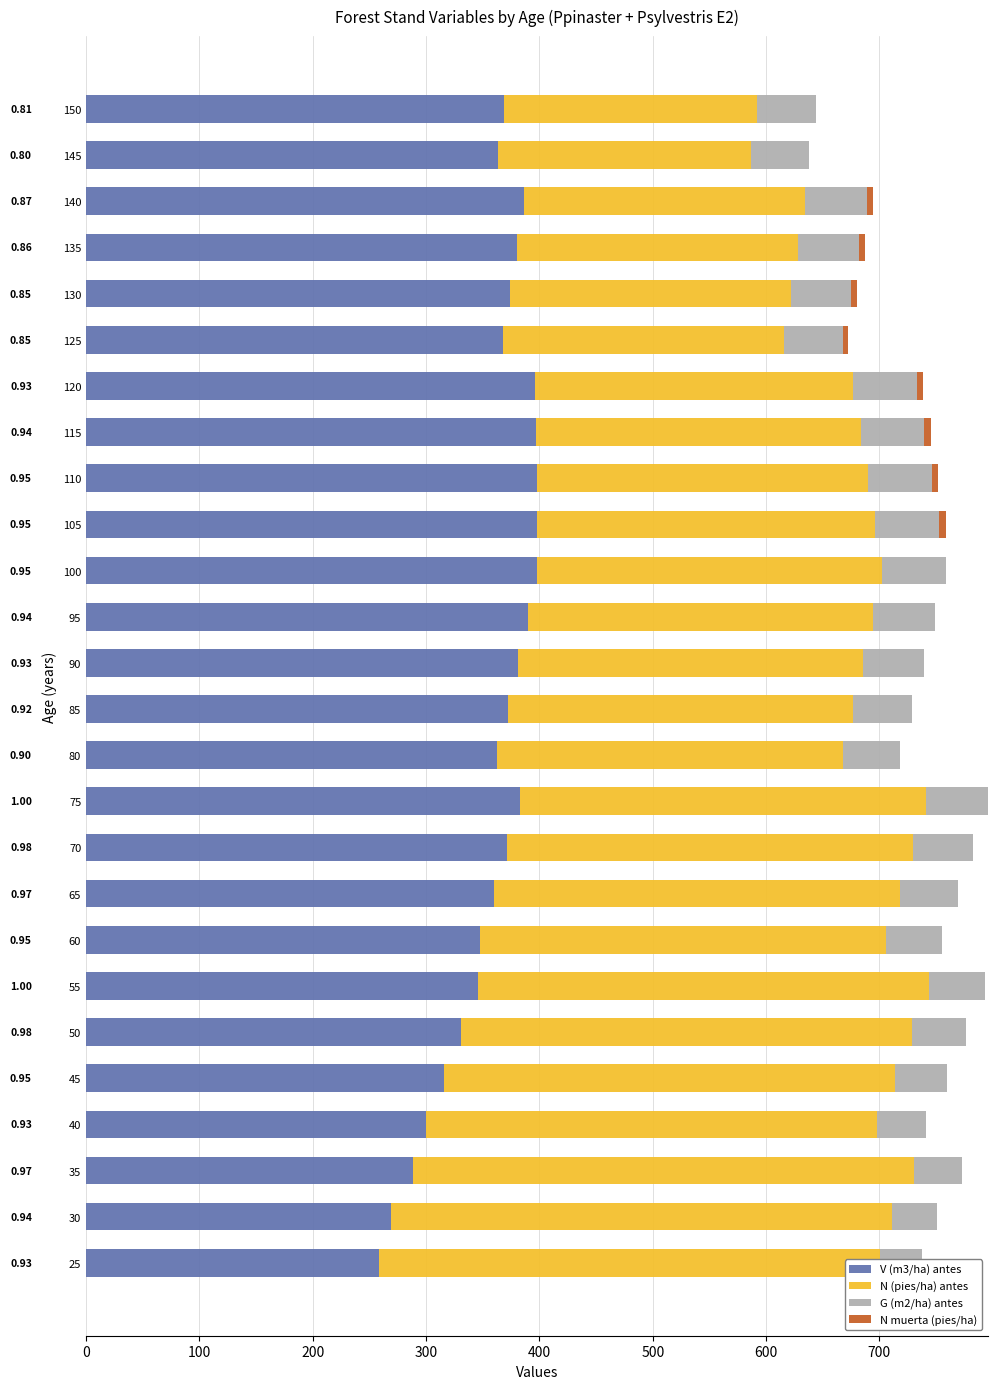

Which series has the largest total across all categories?

V (m3/ha) antes